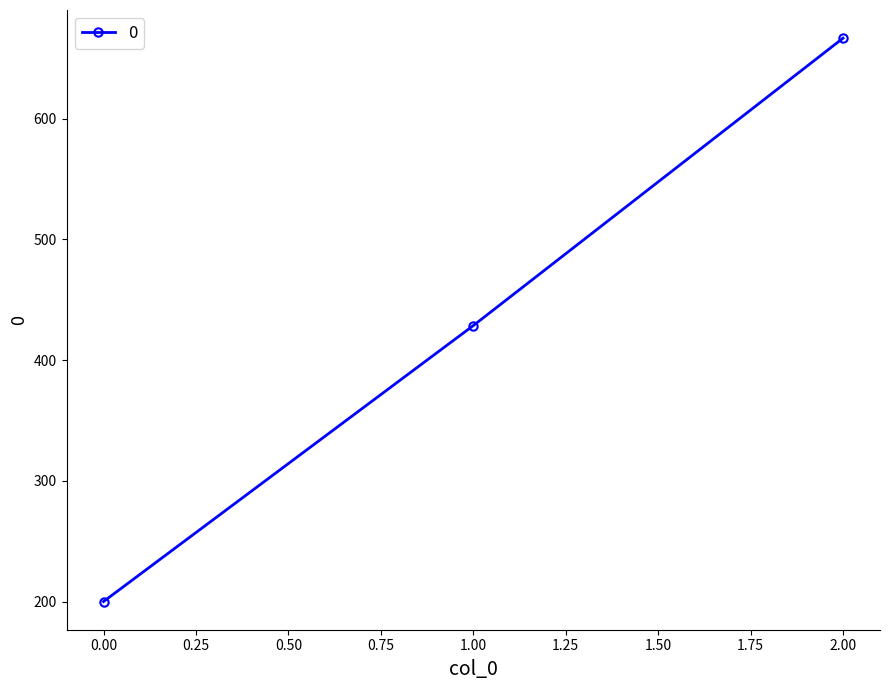

Where is the data nearest to the value 433?

1.00